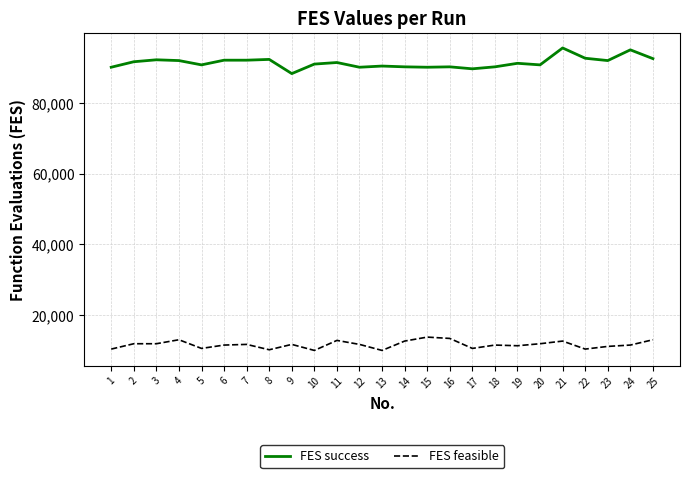

Is this an area chart (filled region under the line)?

No